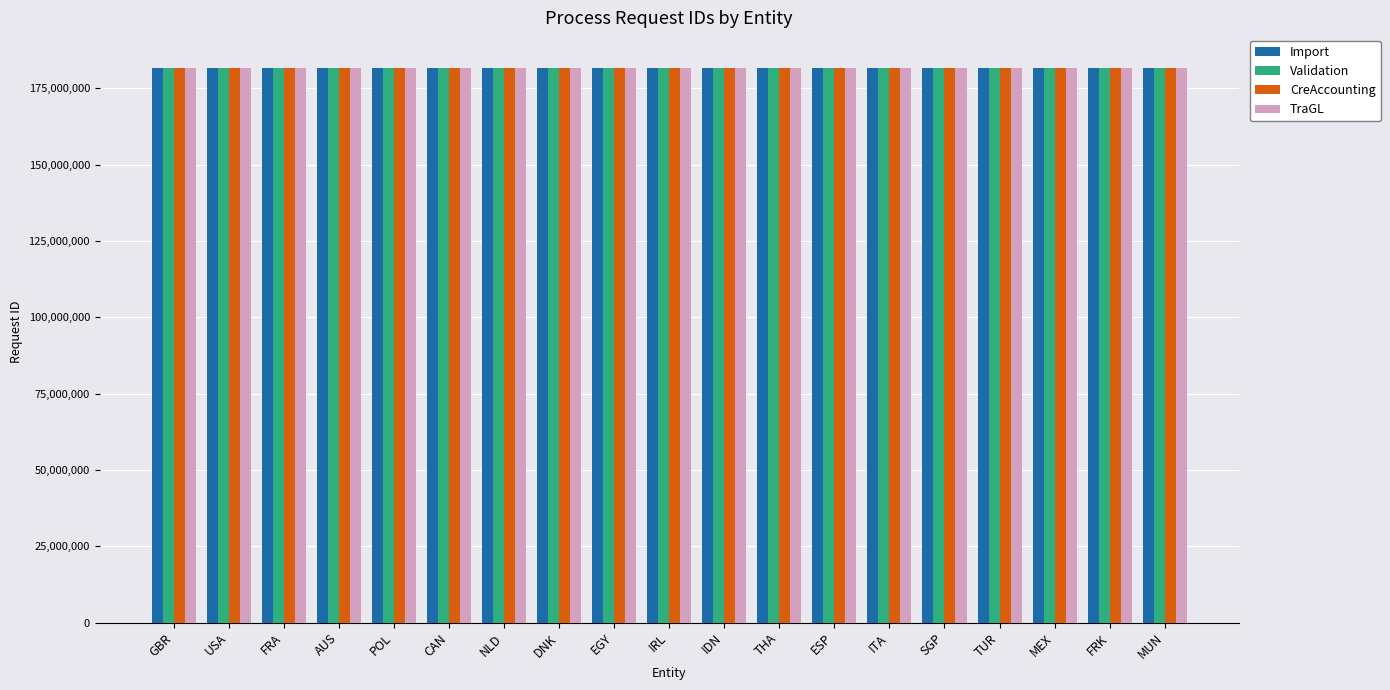

Read the Import value at TUR.

181496601